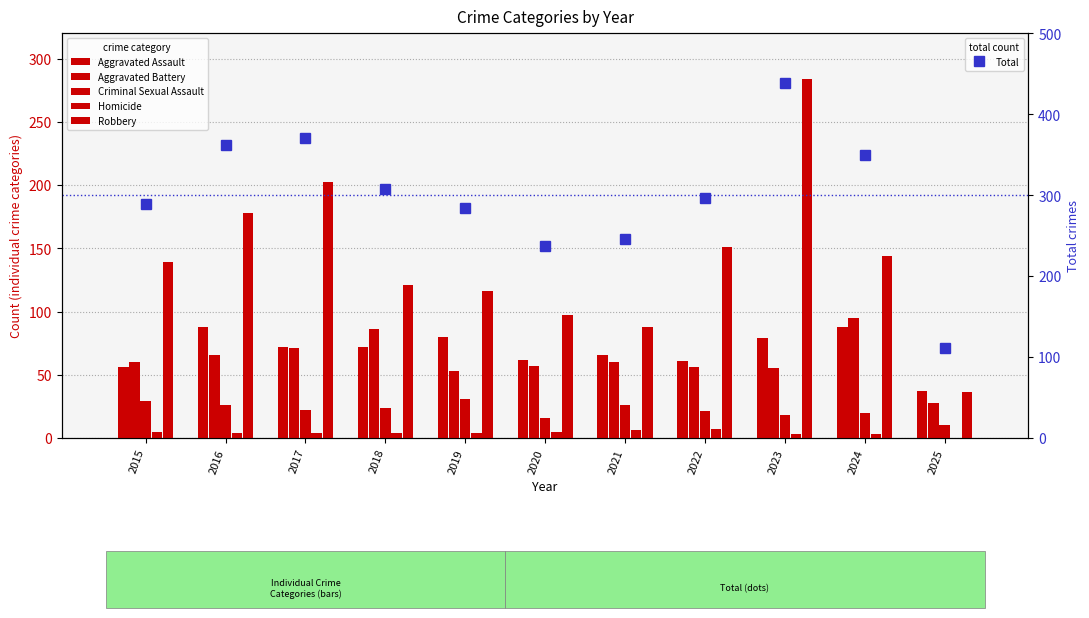

Reading left to right, transcribe all the data shown in this chart.

Aggravated Assault: 2015=56	2016=88	2017=72	2018=72	2019=80	2020=62	2021=66	2022=61	2023=79	2024=88	2025=37
Aggravated Battery: 2015=60	2016=66	2017=71	2018=86	2019=53	2020=57	2021=60	2022=56	2023=55	2024=95	2025=28
Criminal Sexual Assault: 2015=29	2016=26	2017=22	2018=24	2019=31	2020=16	2021=26	2022=21	2023=18	2024=20	2025=10
Homicide: 2015=5	2016=4	2017=4	2018=4	2019=4	2020=5	2021=6	2022=7	2023=3	2024=3	2025=0
Robbery: 2015=139	2016=178	2017=202	2018=121	2019=116	2020=97	2021=88	2022=151	2023=284	2024=144	2025=36
Total: 2015=289	2016=362	2017=371	2018=307	2019=284	2020=237	2021=246	2022=296	2023=439	2024=350	2025=111